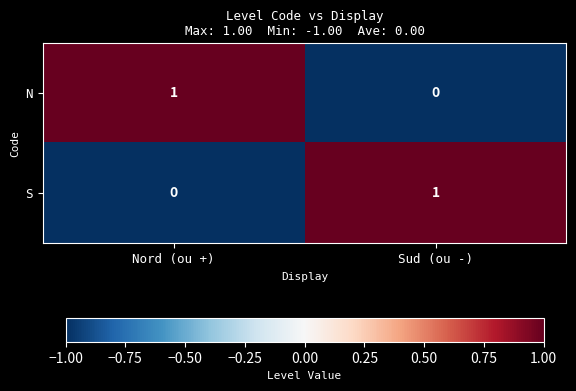

How many series are shown in this chart?

2